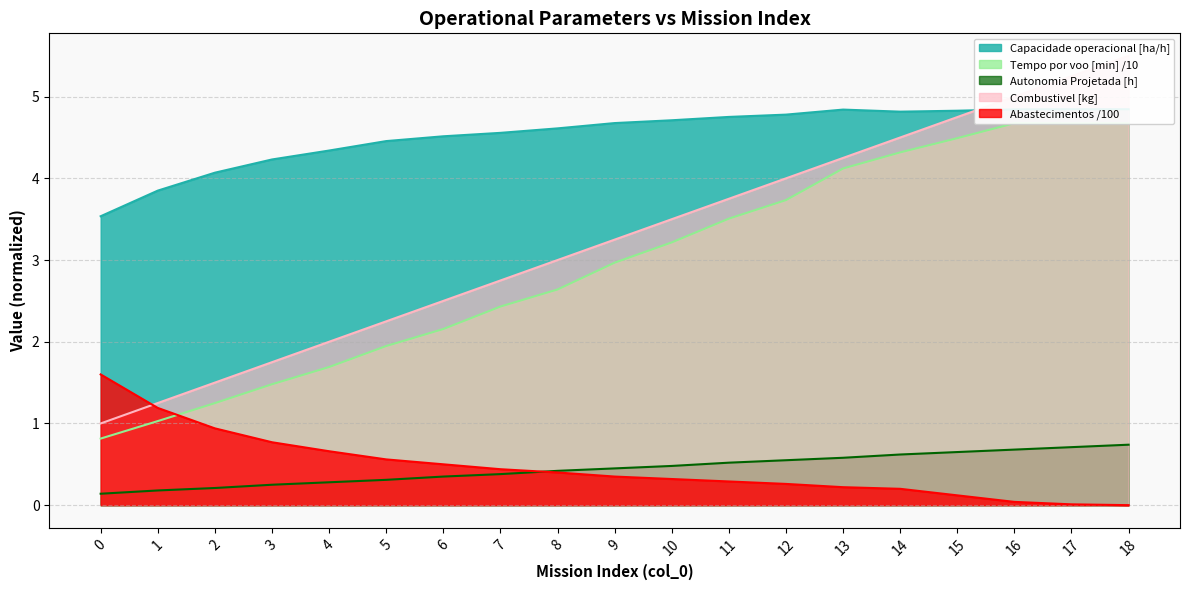

What is the difference between the maximum and minimum values in the Autonomia Projetada [h] series?

0.6